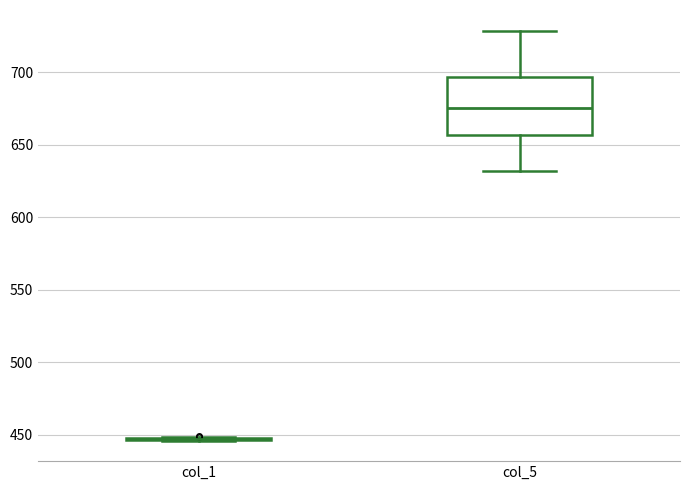

Reading left to right, transcribe this box plot: for each box, give where its median line is, the range the box spans, and where its two whiskers end, as read against the y-axis. The values are not printed on the chart, so give them approximately, as read against the axis.

col_1: box collapsed to a line at 445, whiskers 445 to 450
col_5: median 675, box 655 to 695, whiskers 630 to 730